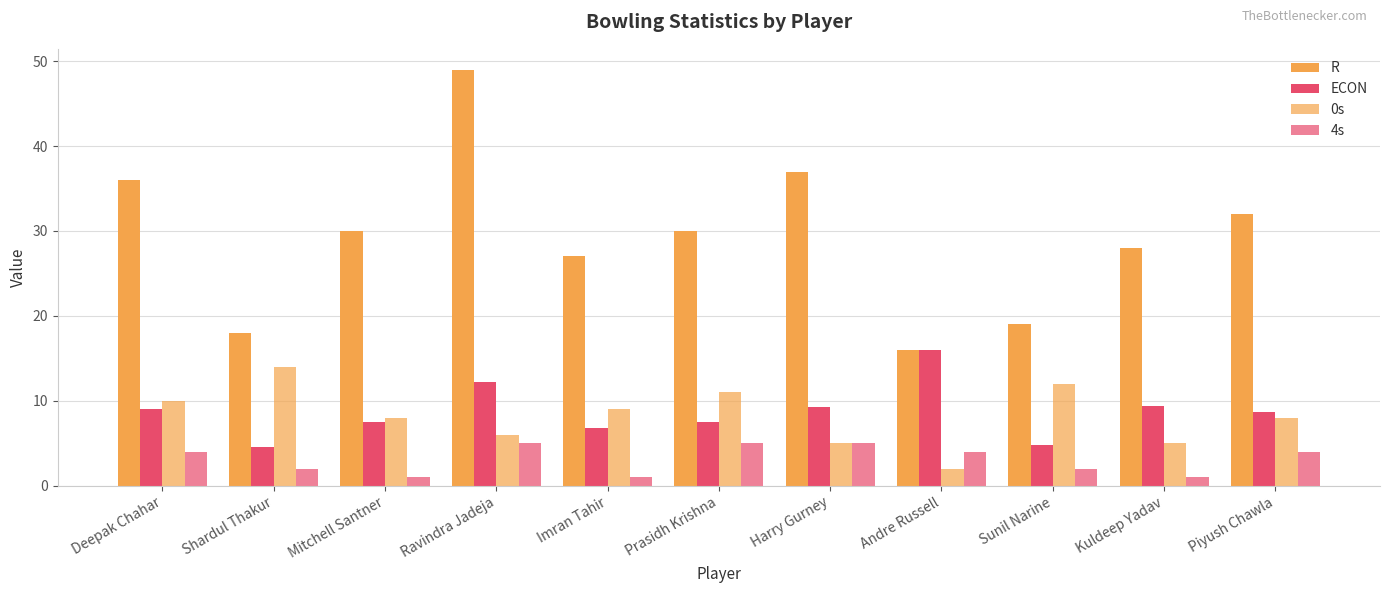

Between Deepak Chahar and Shardul Thakur, which series saw the biggest shift?

R